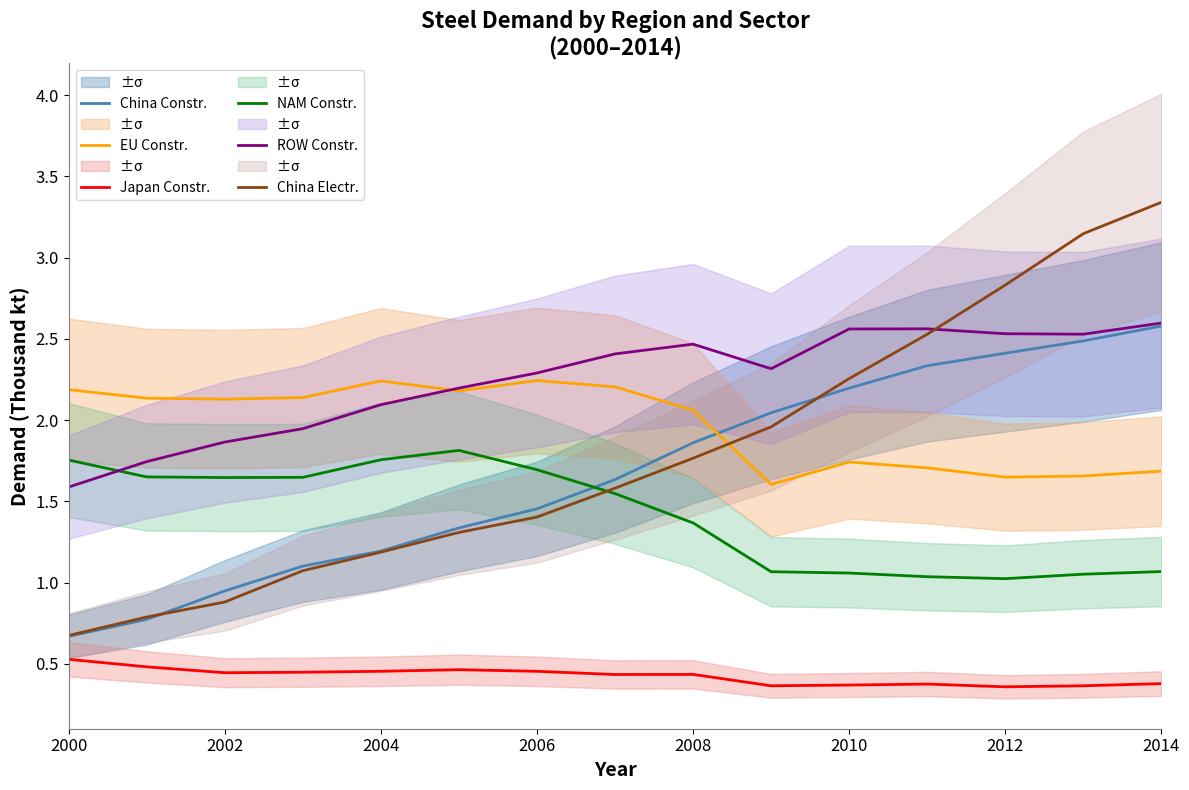

The ROW Constr. series shows 1.6 at 2012. True or false?

False